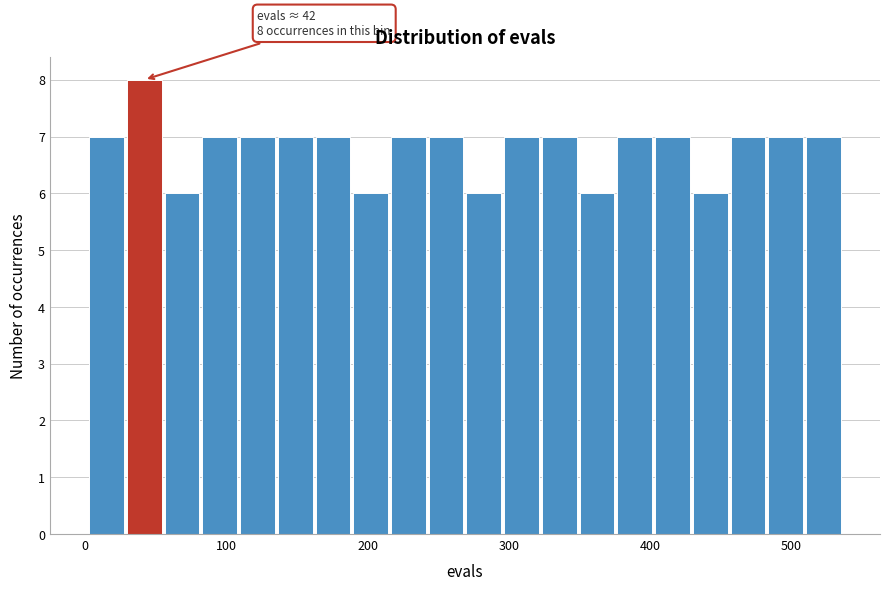

Read against the x-axis, roughly where is the centre of the tallest bar?

40